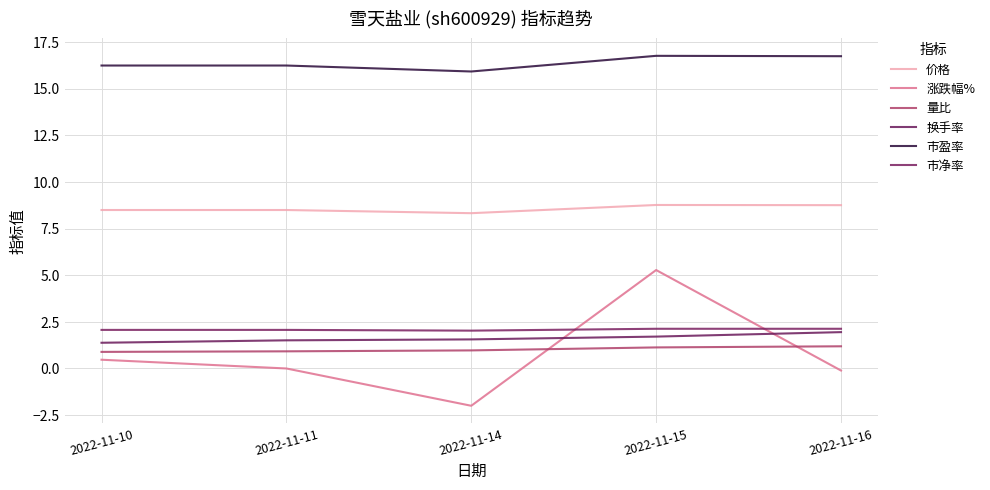

What is the value of the 量比 point at the 1st from the left?

0.9